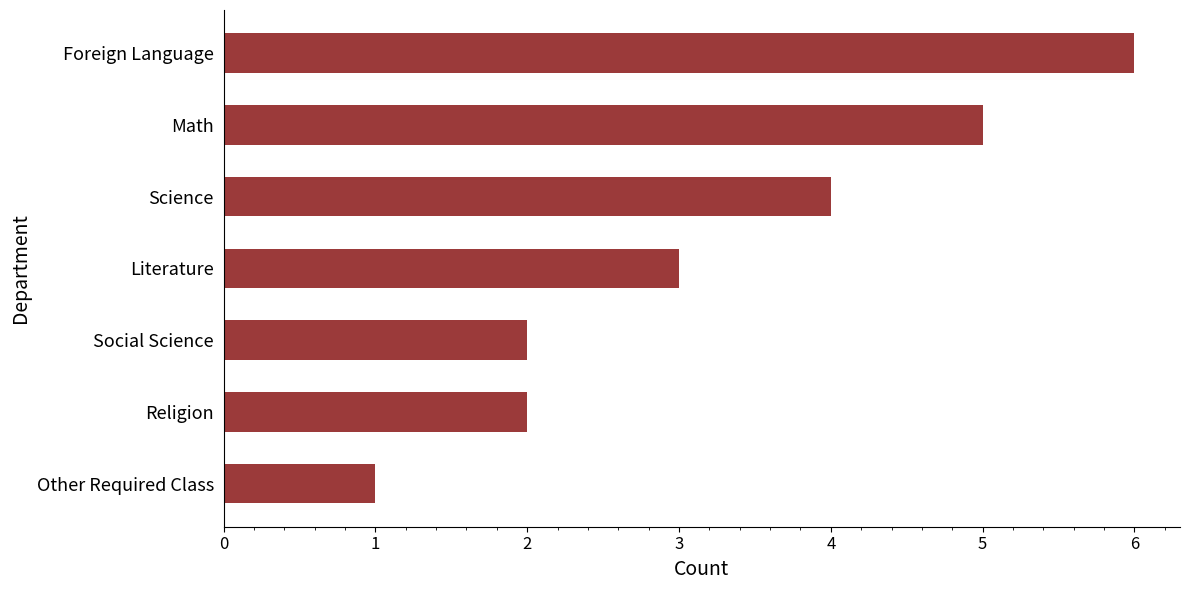

What is the difference between the second highest and second lowest values?

3